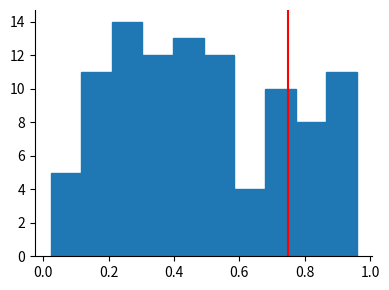

What is the height of the bar covering 0.12 to 0.20 on the x-axis? Neither the bar edges nor the heights are printed on the chart, so give them approximately, as read against the axes.

11